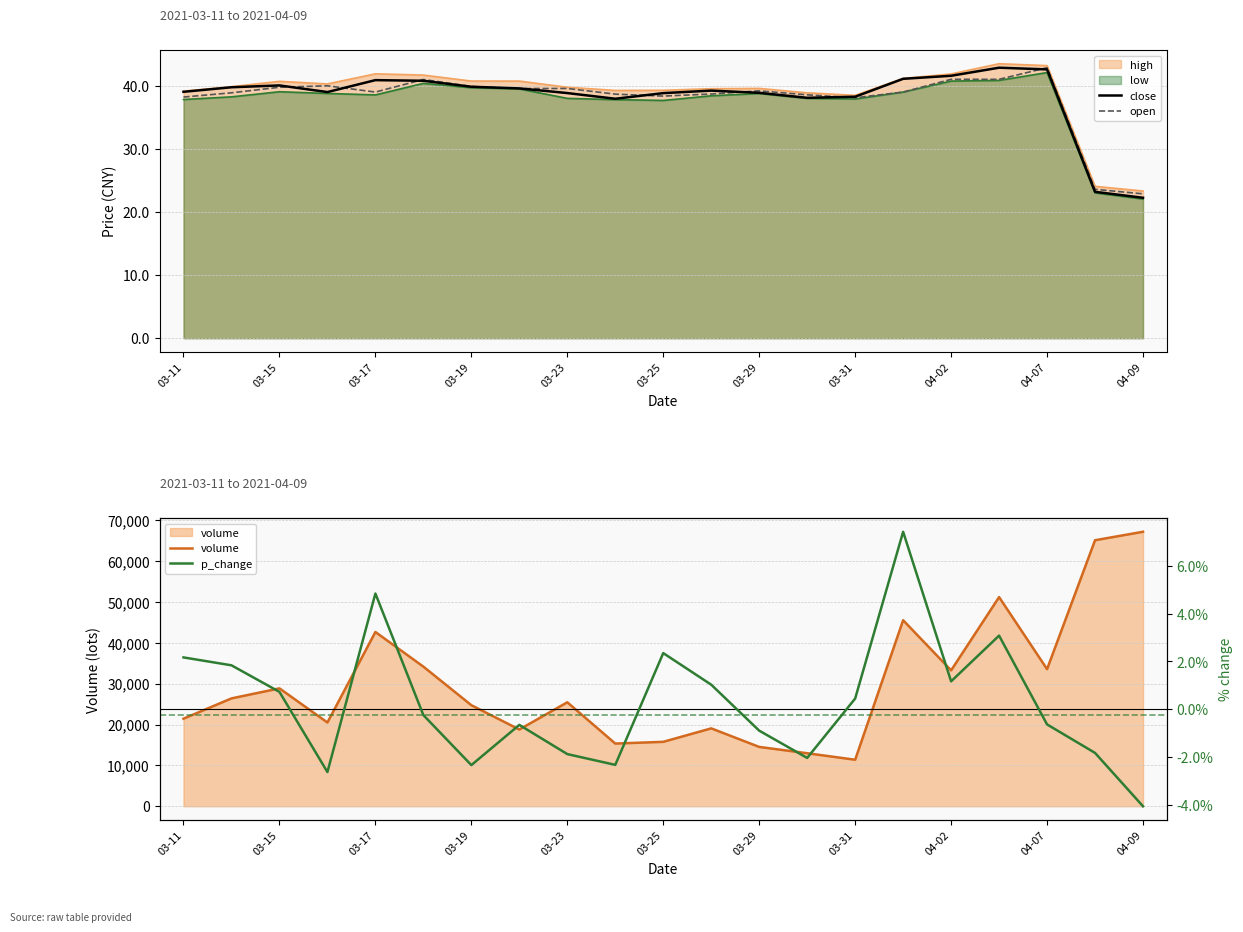

The low series shows 37.9 at 03-31. True or false?

True